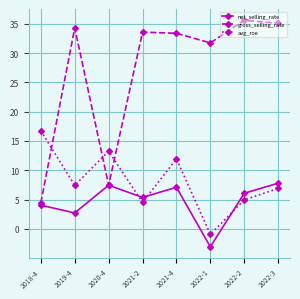

Which series has the widest spread of values?

gross_selling_rate